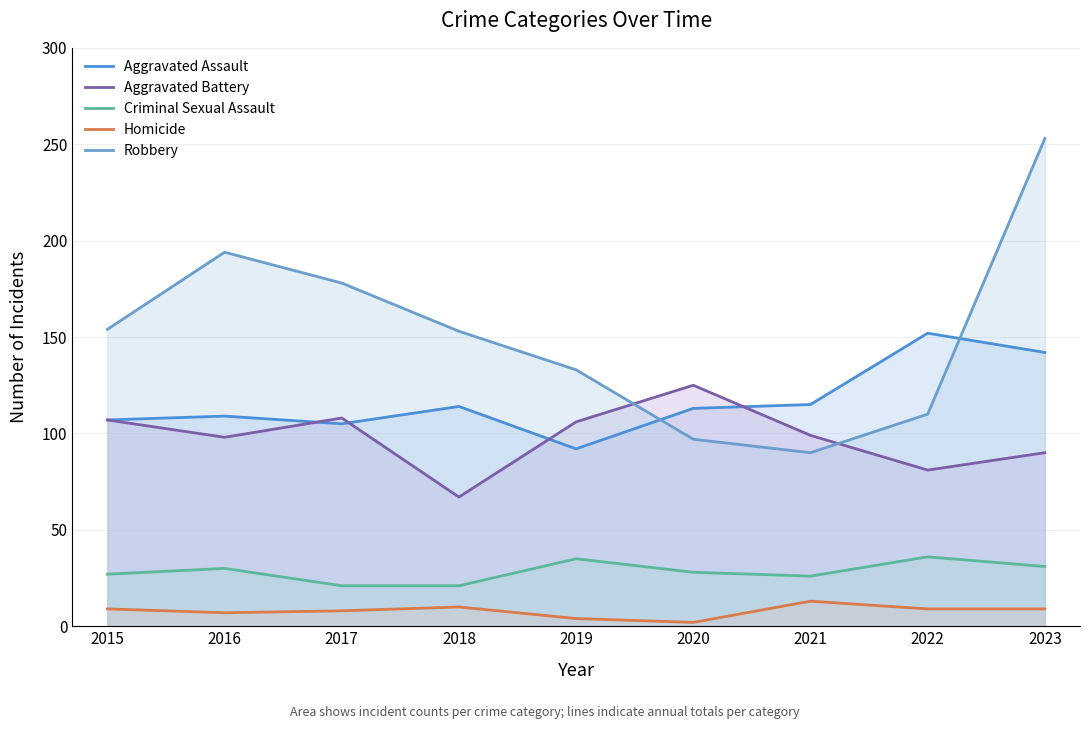

What value does the Criminal Sexual Assault series have at 2022?

36